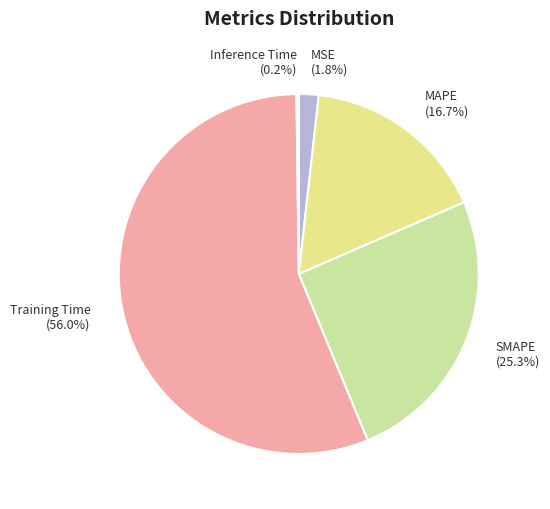

Which has a higher value, SMAPE or MAPE?

SMAPE